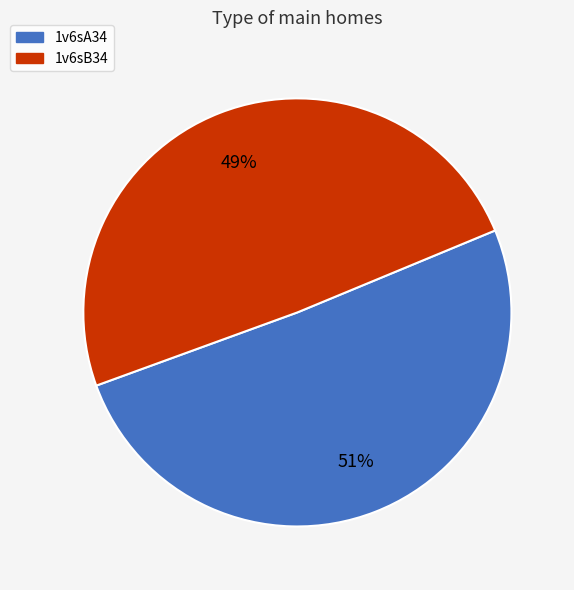

What is the majority slice?

1v6sA34